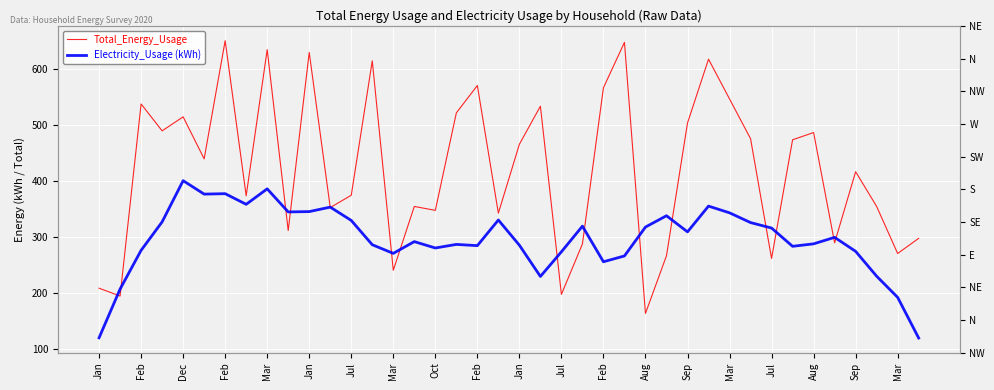

Count the number of data series in this chart.

2